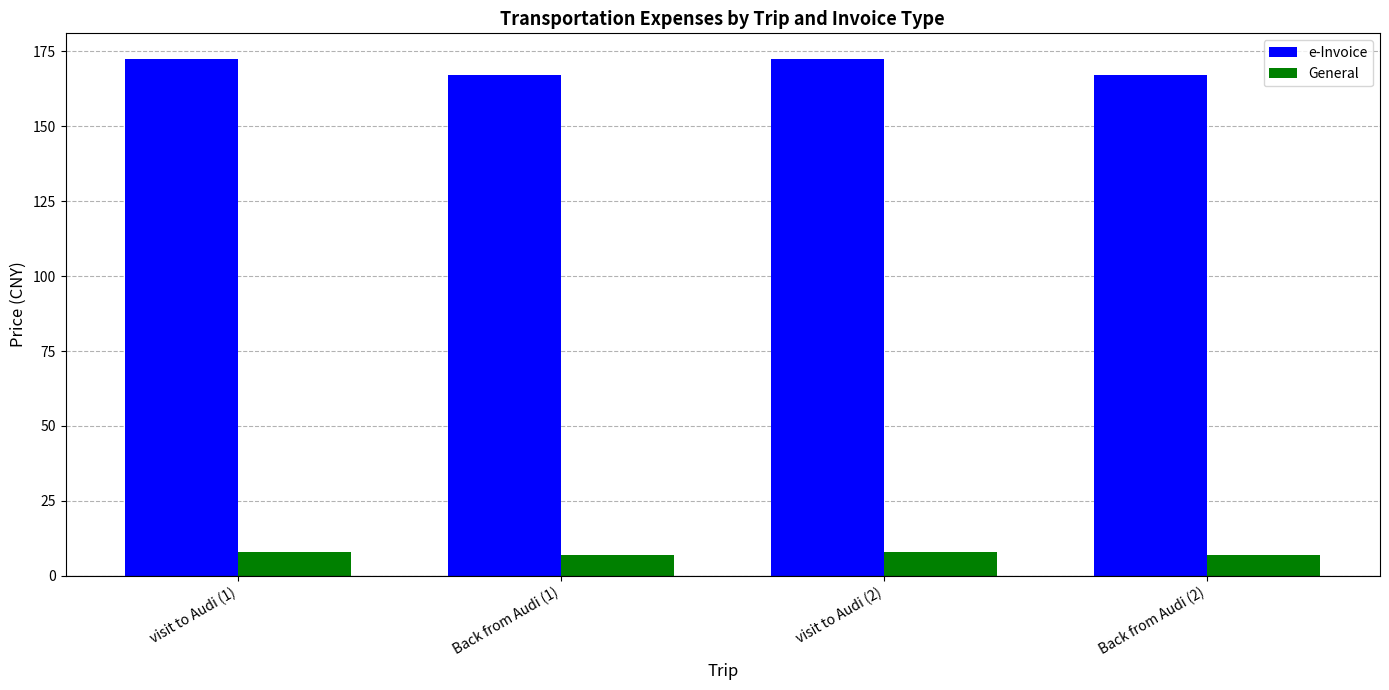

What value does the General series have at visit to Audi (2)?

8.0